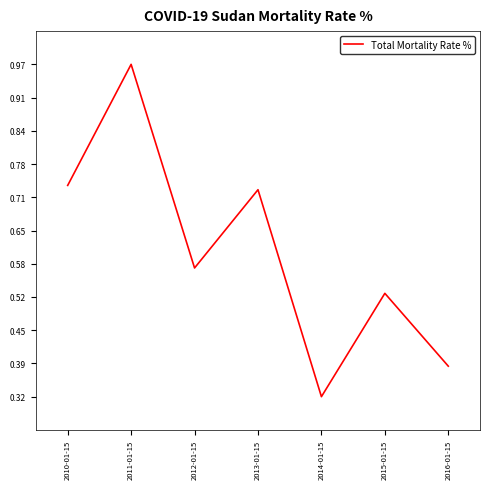

Rank the categories by value from lowest to highest.

2014-01-15, 2016-01-15, 2015-01-15, 2012-01-15, 2013-01-15, 2010-01-15, 2011-01-15